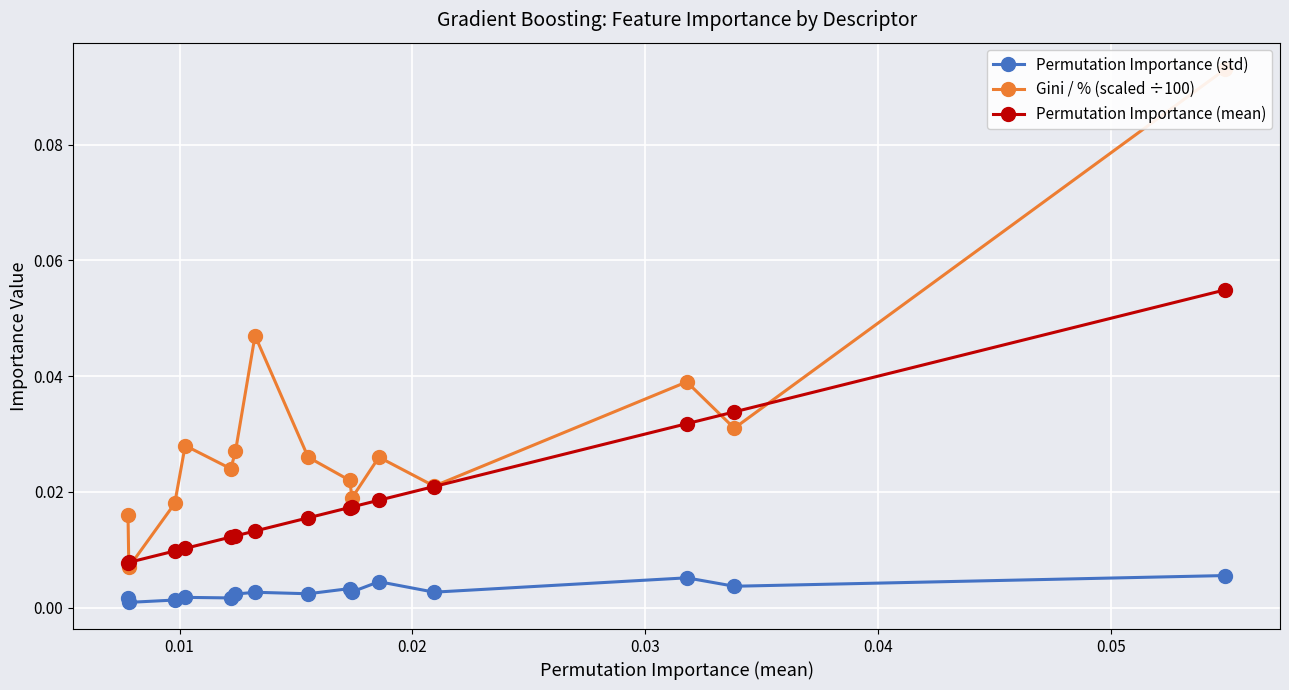

Count the Permutation Importance (std) values in the range 0 to 1.

15